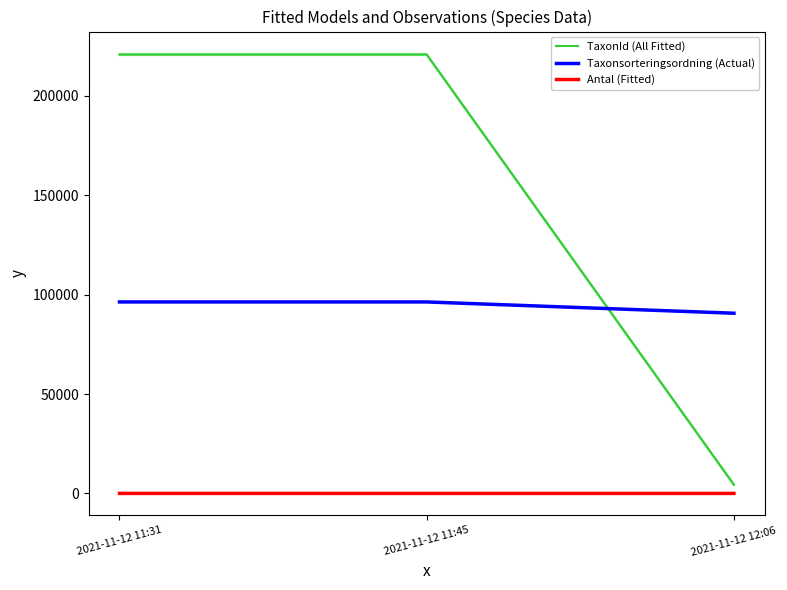

At how many categories does at least one series exceed 80220?

3